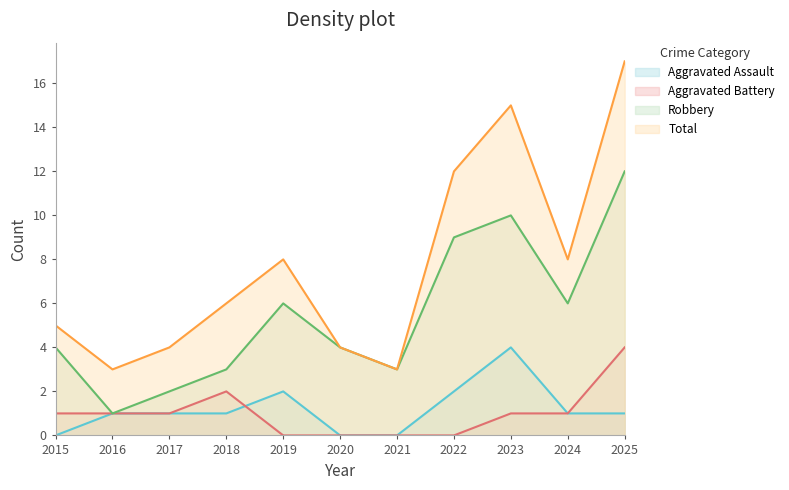

What is the difference between the highest and lowest values at 2020?

4